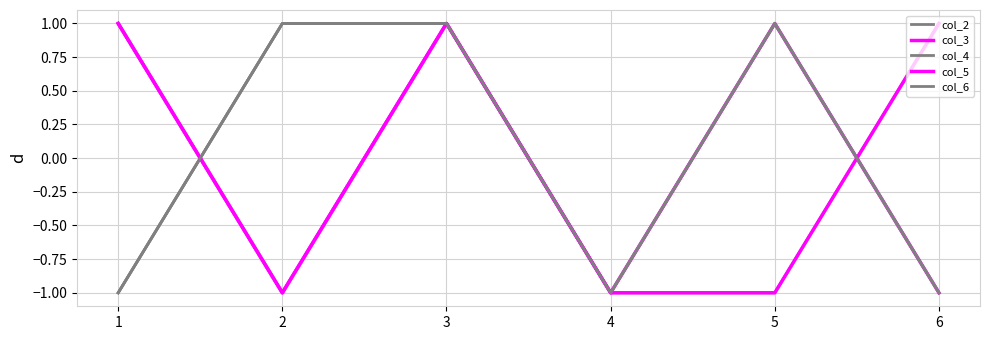

Does the chart have visible grid lines?

Yes